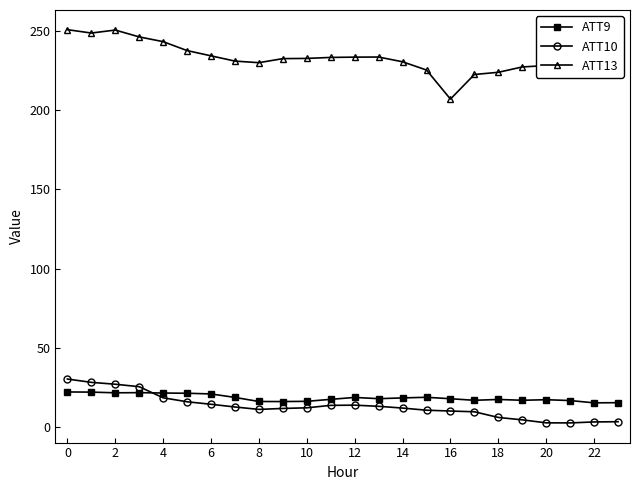

What is the sum of all ATT10 values?

315.1